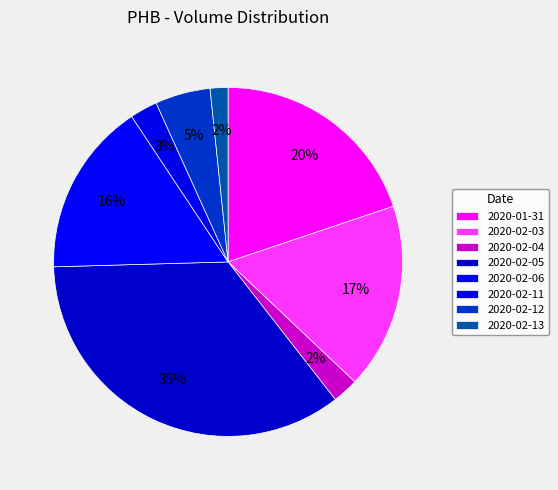

Combined, what portion of the pie is 2020-01-31 and 2020-02-03?

37.1%